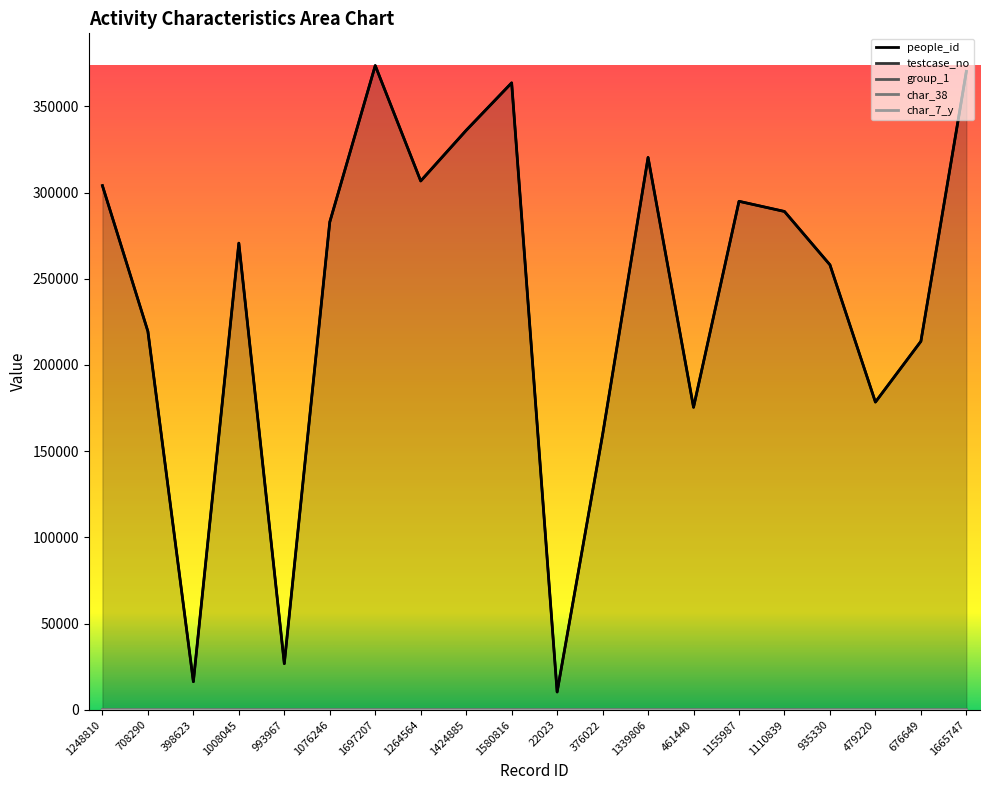

Which series has the largest range (max minus min)?

people_id